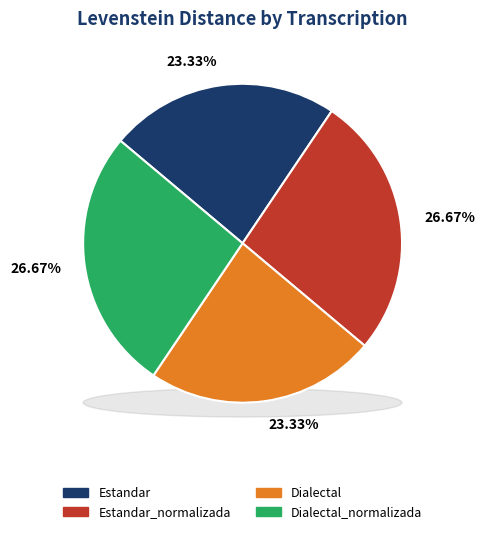

The Estandar slice represents 12% of the pie. True or false?

False